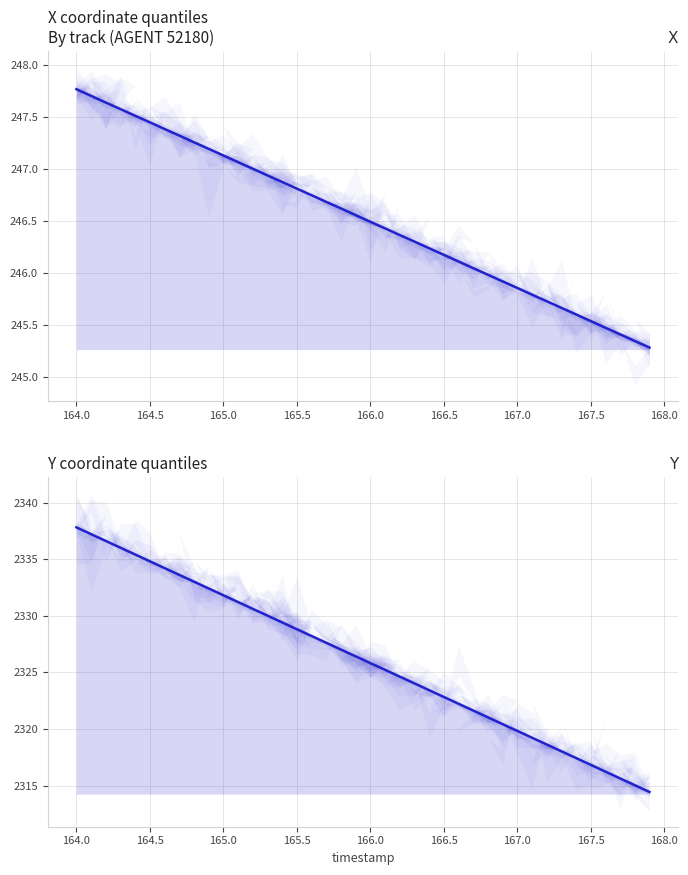

What is the smallest value displayed?

245.3